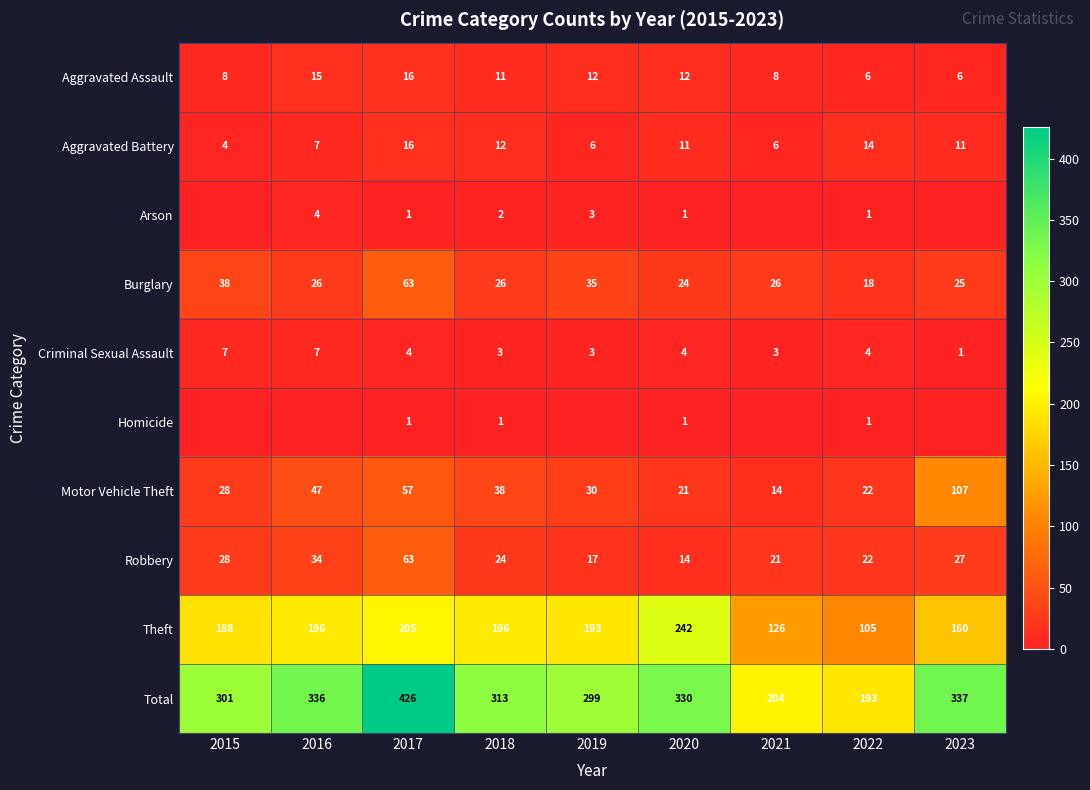

What is the difference between the Aggravated Assault values at 2017 and 2018?

5